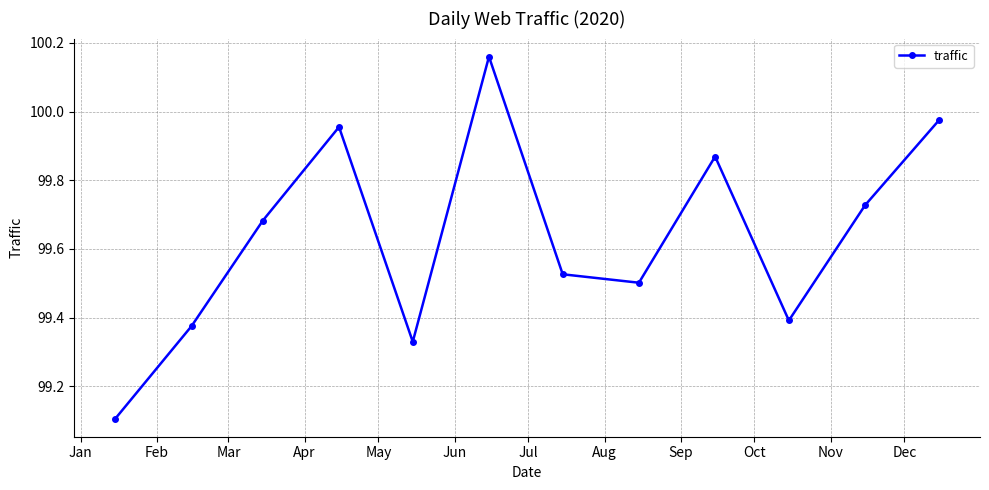

How many lines are shown in the chart?

1